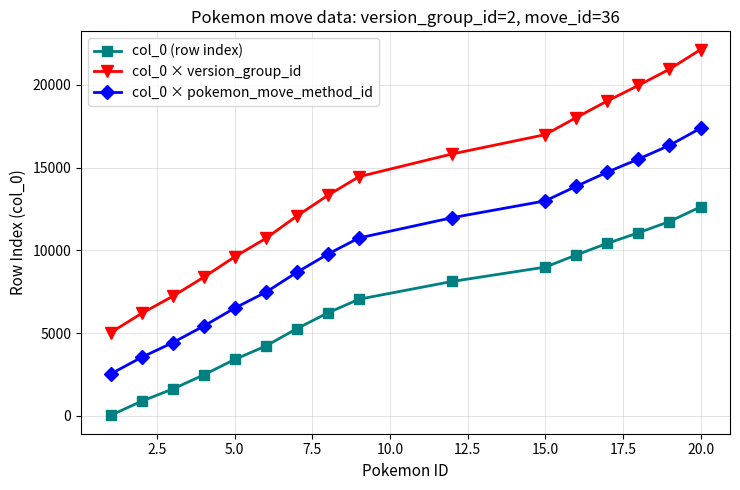

True or false: col_0 × pokemon_move_method_id has more than 2 points higher than both neighbors.

False